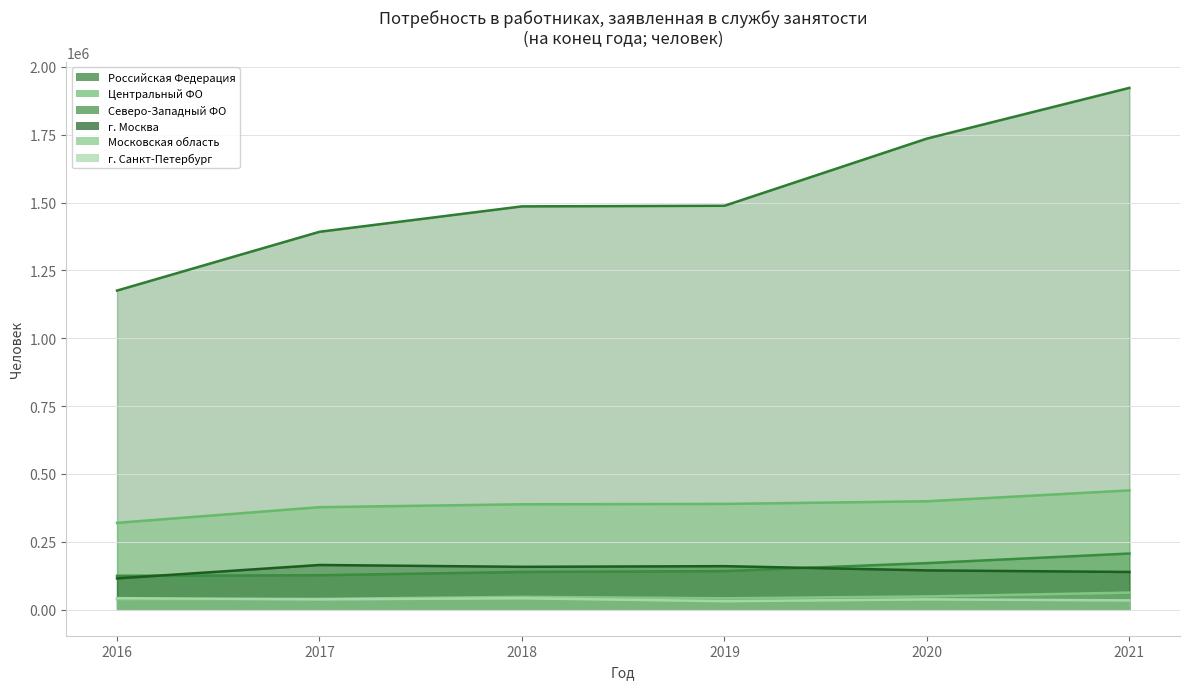

True or false: Центральный ФО and г. Санкт-Петербург cross at least once.

False